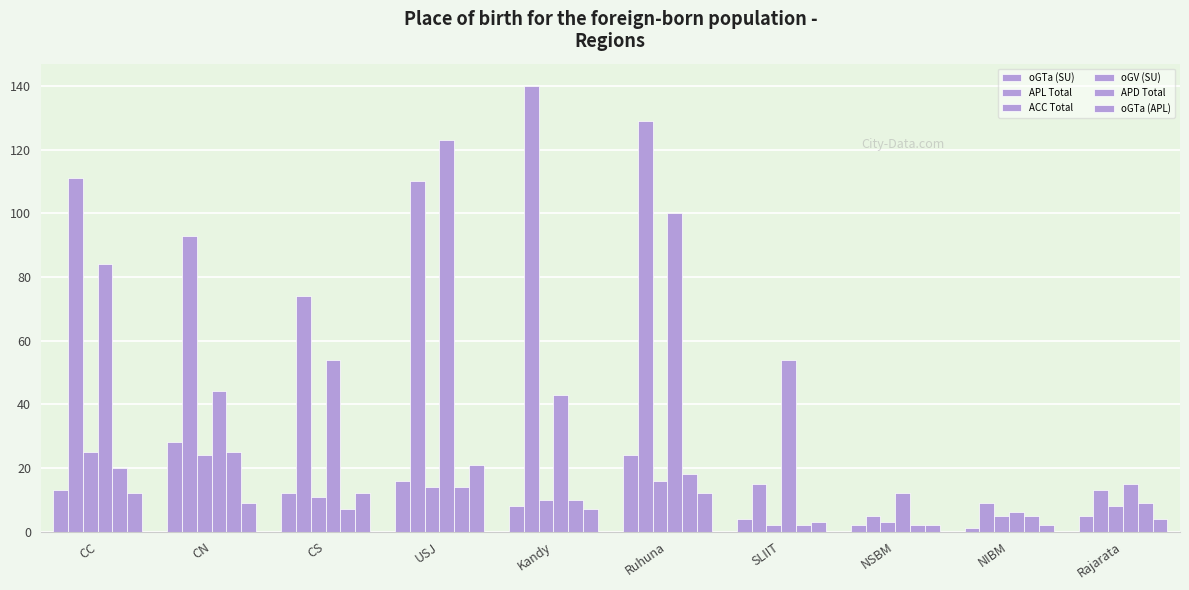

What is the label of the 5th bar from the left?

Kandy